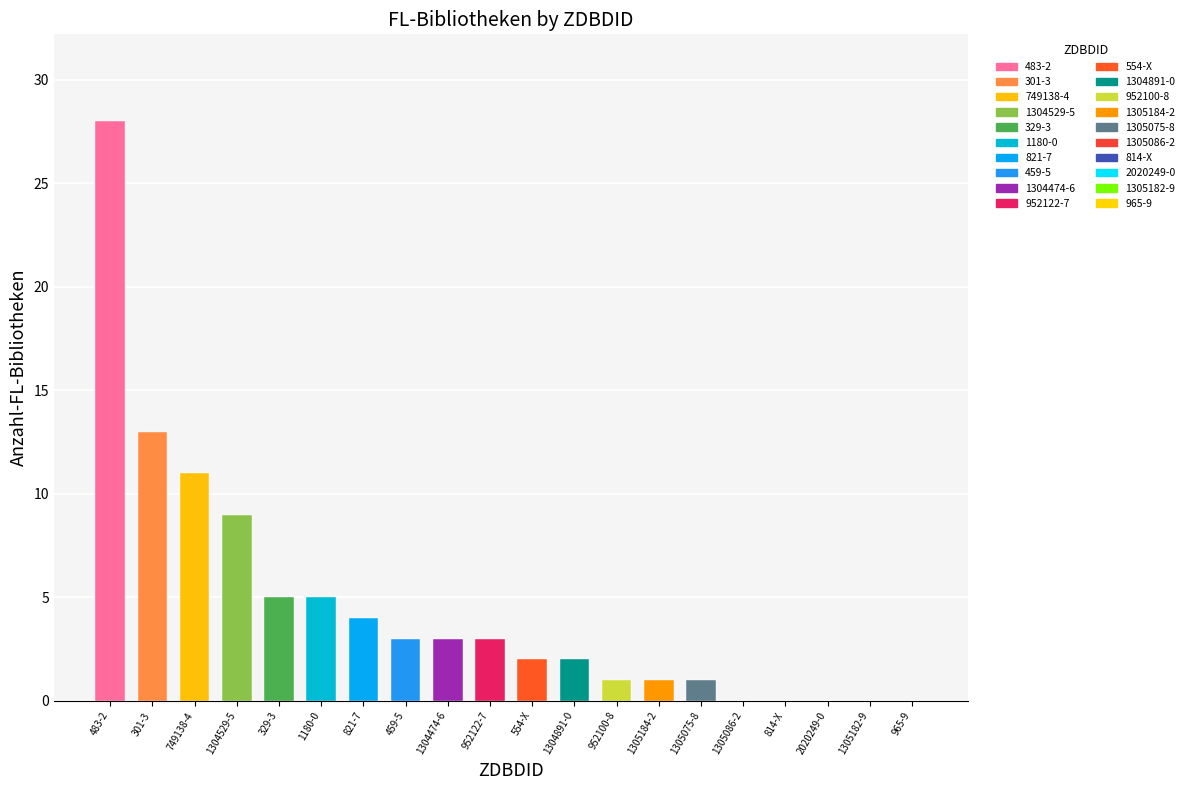

The chart shows a value of 9 at 1304529-5. True or false?

True